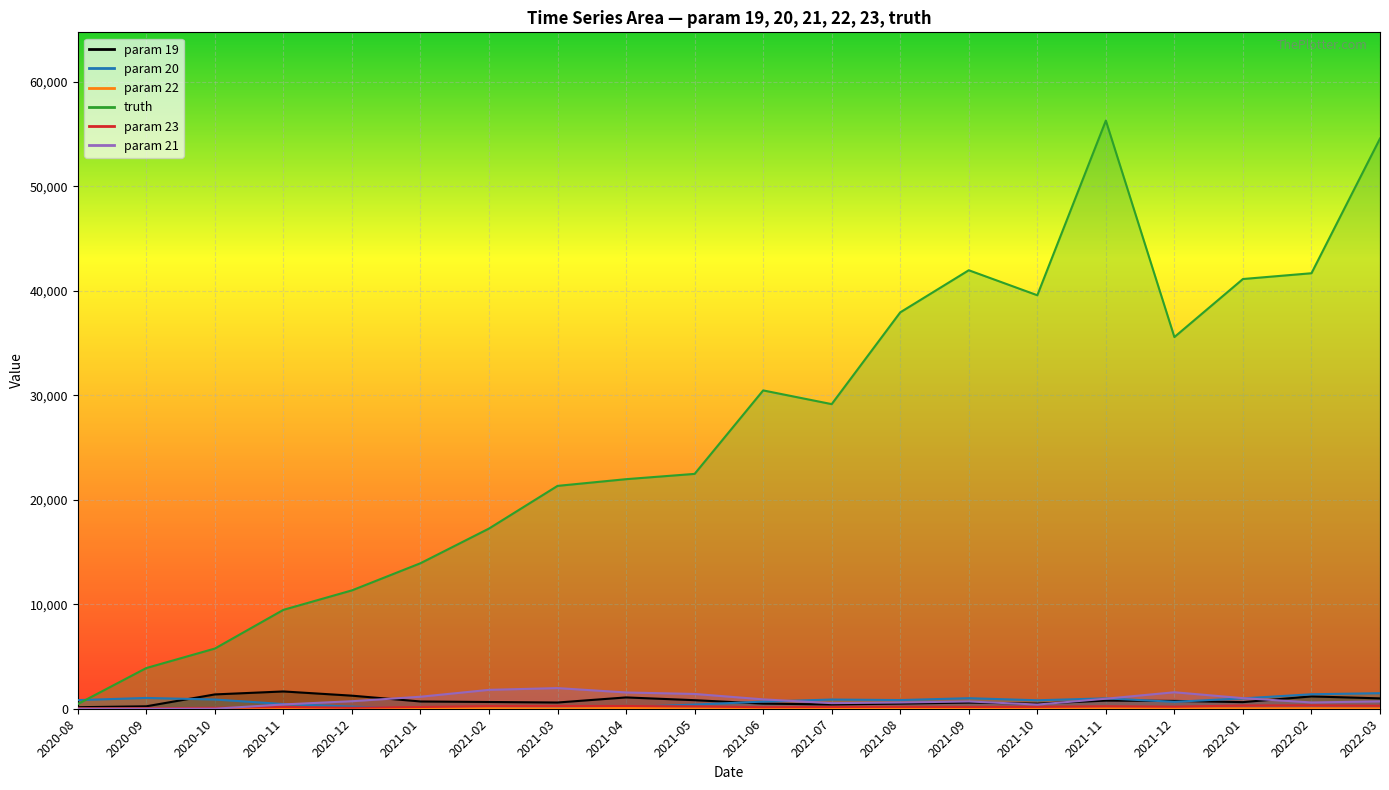

Reading left to right, transcribe all the data shown in this chart.

param 19: 146.0	234.0	1371.0	1655.0	1251.0	696.0	647.0	597.0	1083.0	819.0	492.0	409.0	492.0	591.0	490.0	778.0	750.0	634.0	1179.0	992.0
param 20: 826.0	1033.0	883.0	450.0	203.0	1.0	38.0	129.0	158.0	399.0	682.0	882.0	830.0	1009.0	811.0	993.0	664.0	991.0	1386.0	1490.0
param 22: 6.0	2.0	11.0	10.0	23.0	34.0	50.0	42.0	71.0	36.0	32.0	11.0	20.0	9.0	21.0	38.0	37.0	37.0	47.0	32.0
truth: 450.8	3896.7	5761.5	9467.3	11331.2	13929.3	17250.5	21334.3	21976.0	22483.0	30473.2	29160.3	37944.5	41976.8	39583.5	56305.8	35581.0	41136.9	41689.8	54587.3
param 23: 26.0	42.0	92.0	164.0	95.0	168.0	253.0	259.0	259.0	227.0	149.0	170.0	181.0	173.0	183.0	237.0	200.0	310.0	326.0	283.0
param 21: 0.0	0.0	5.0	411.0	720.0	1149.0	1808.0	1976.0	1557.0	1415.0	898.0	535.0	597.0	697.0	399.0	960.0	1577.0	1015.0	601.0	705.0